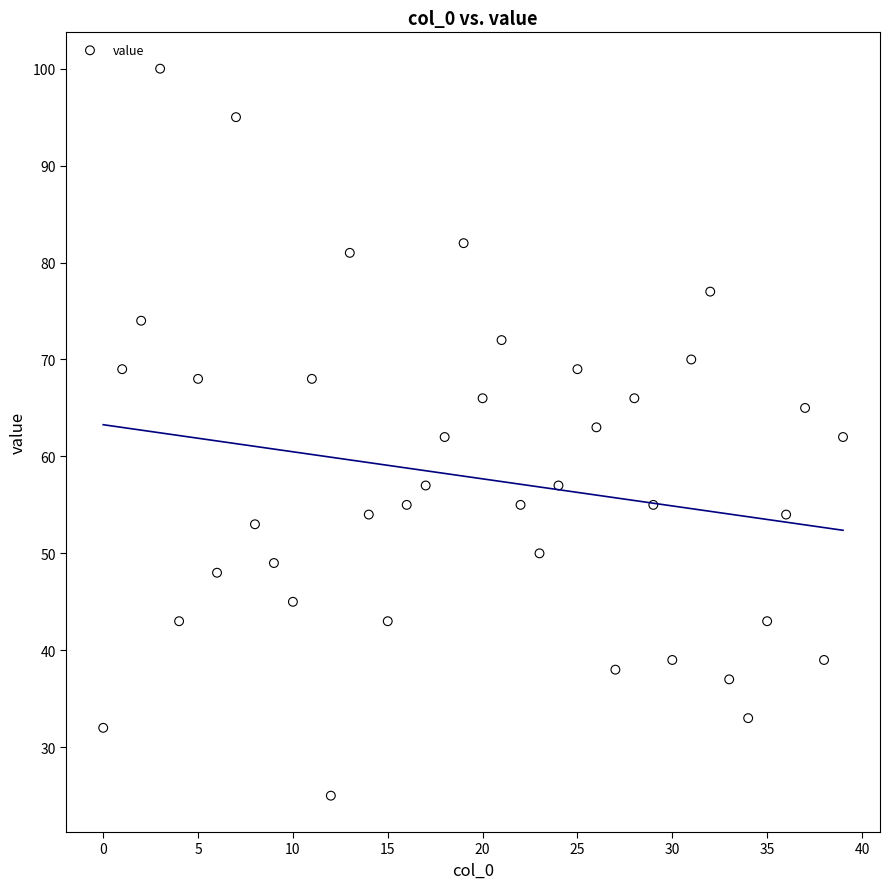

What is the range of Y values (max minus min)?

75